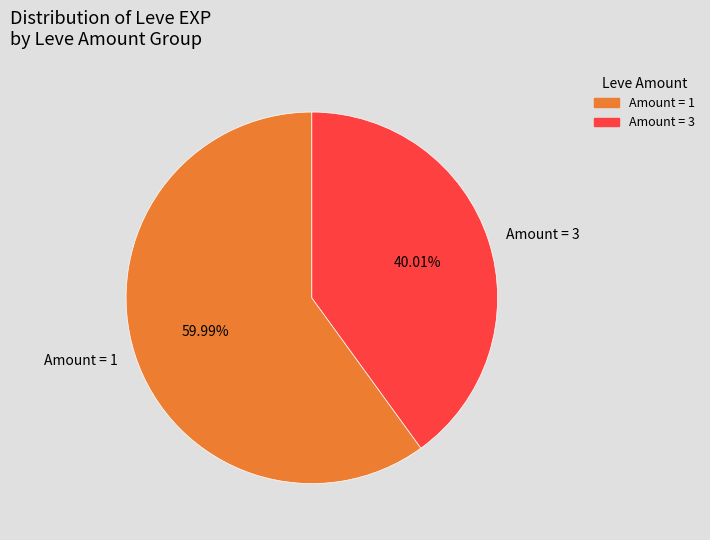

Rank the categories by value from highest to lowest.

Amount = 1, Amount = 3